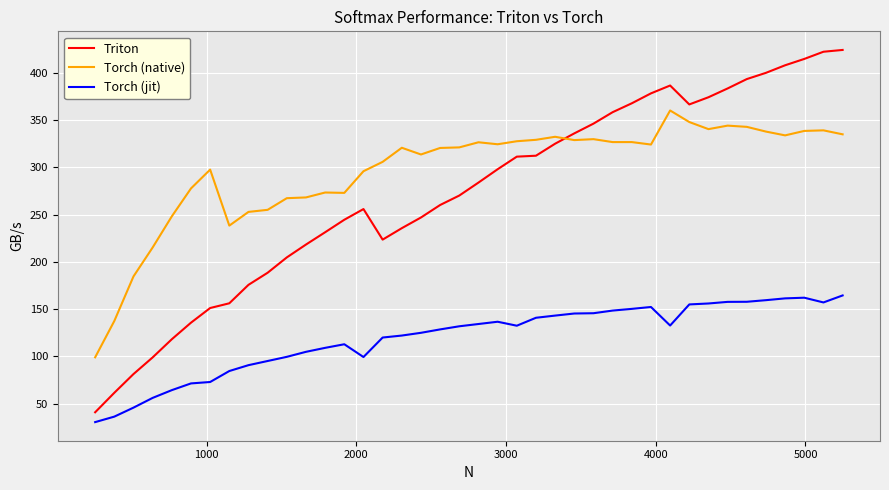

Which series has the largest range (max minus min)?

Triton